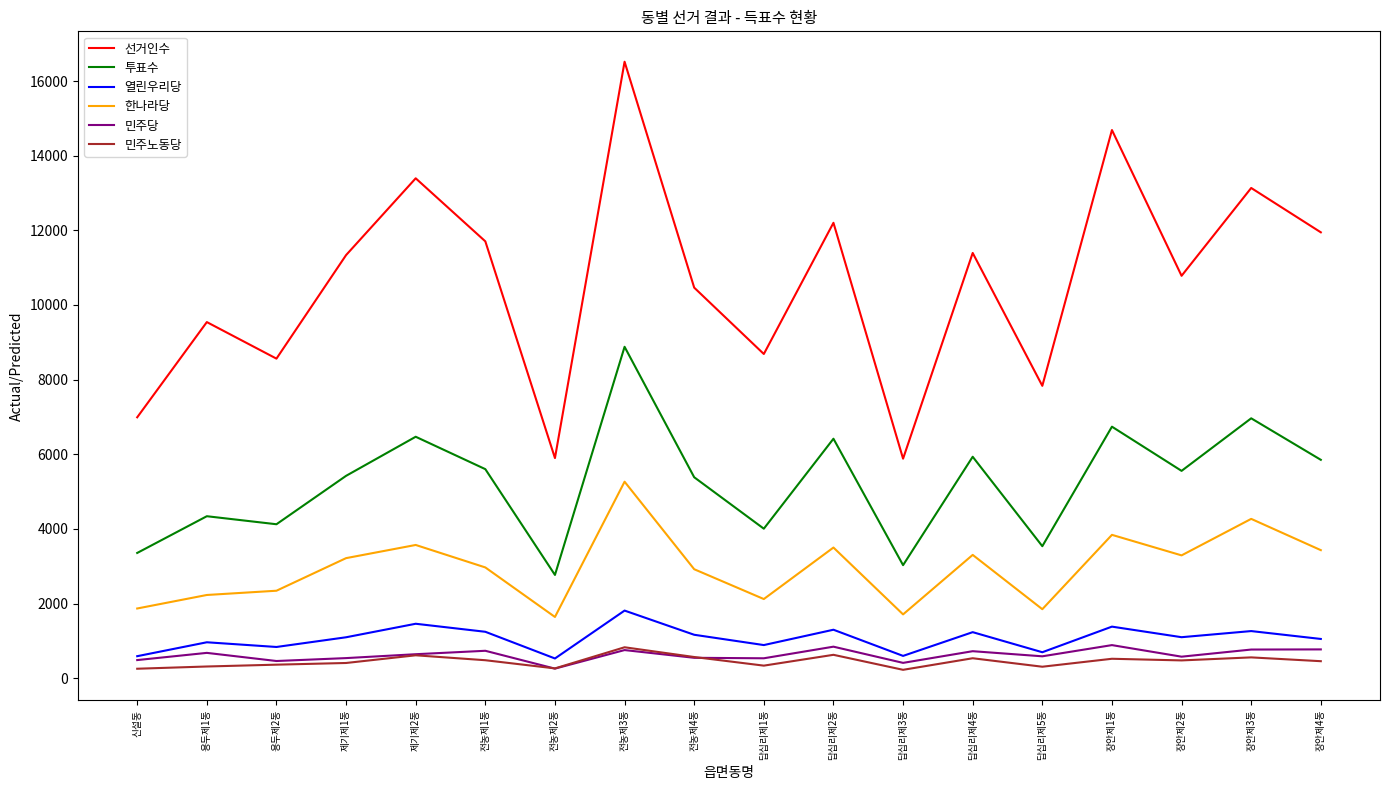

True or false: 한나라당 and 민주노동당 intersect in this chart.

False